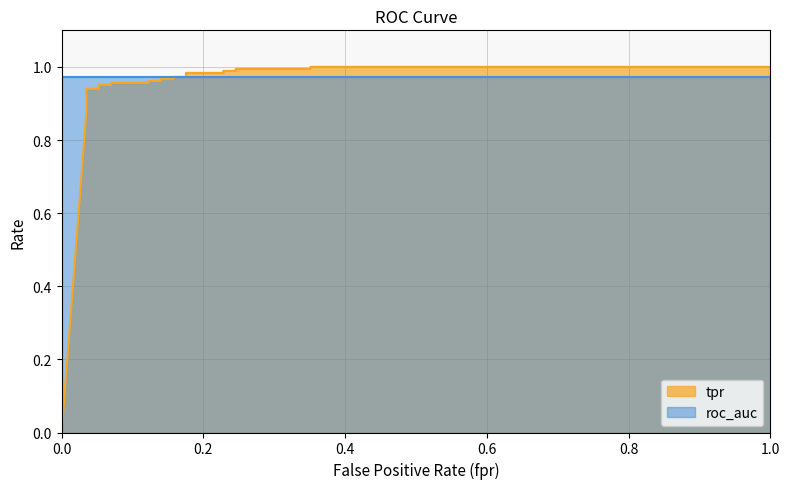

Count the number of categories in the chart.

24